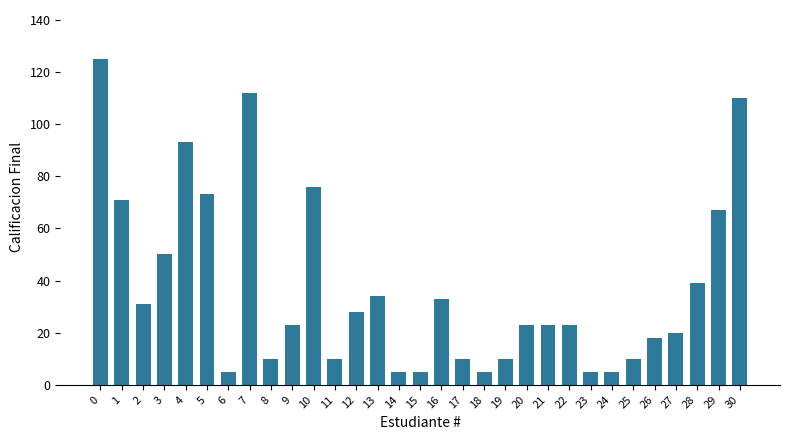

What is the maximum value shown in the chart?

125